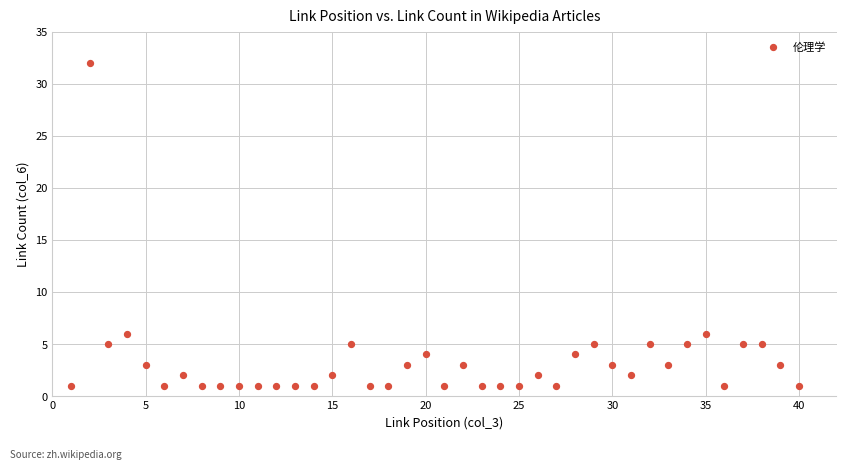

What is the range of Y values (max minus min)?

31